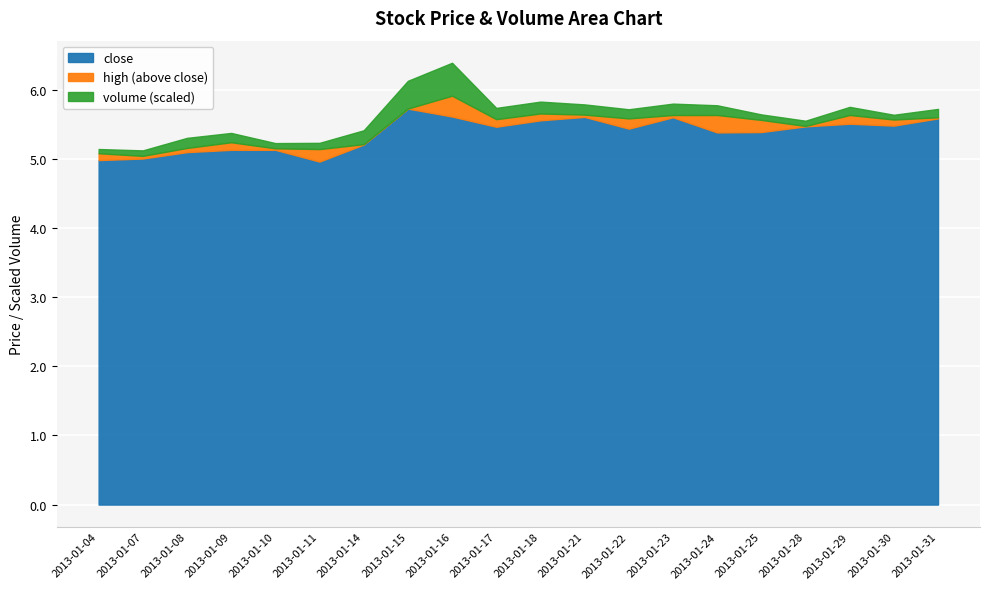

At which label does volume first exceed 6211593?

2013-01-08